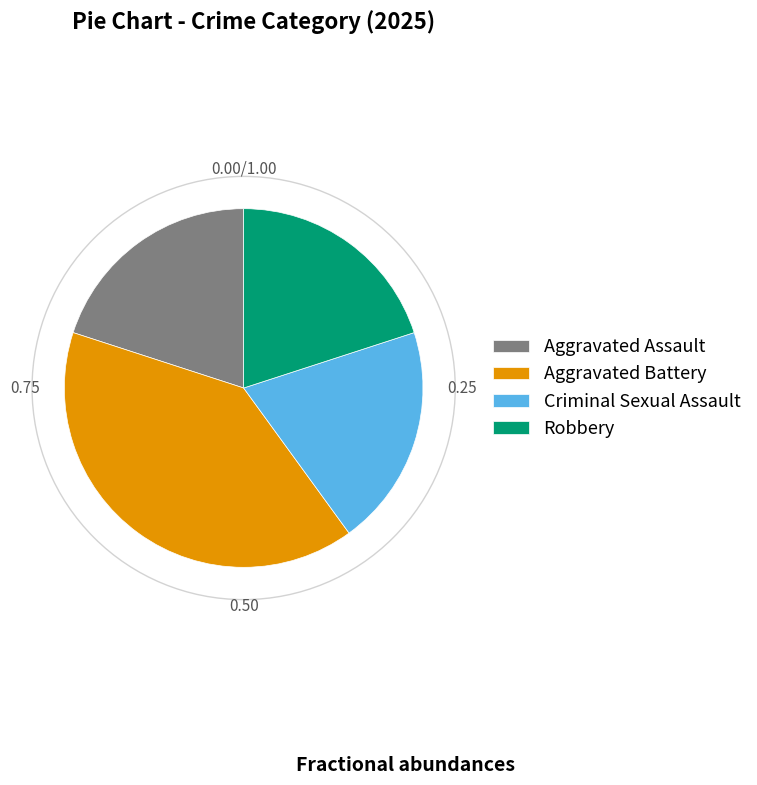

Which slice is the largest?

Aggravated Battery